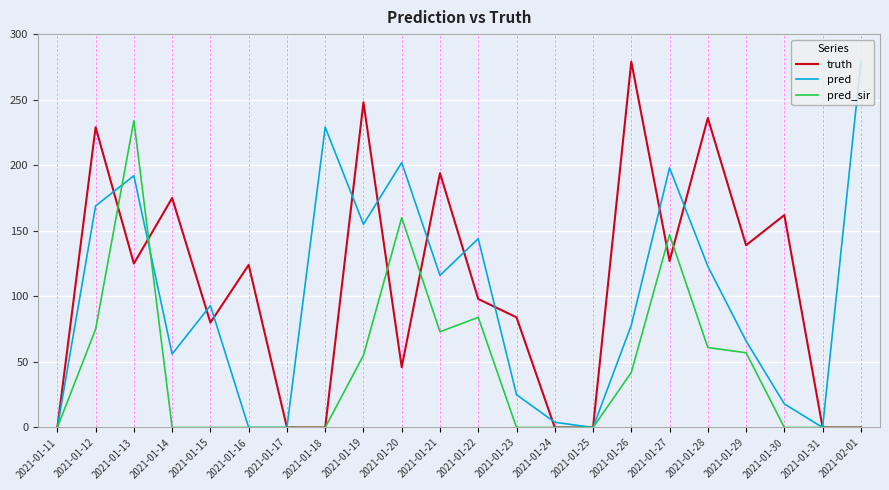

The value of pred_sir at 2021-01-21 is 23. True or false?

False